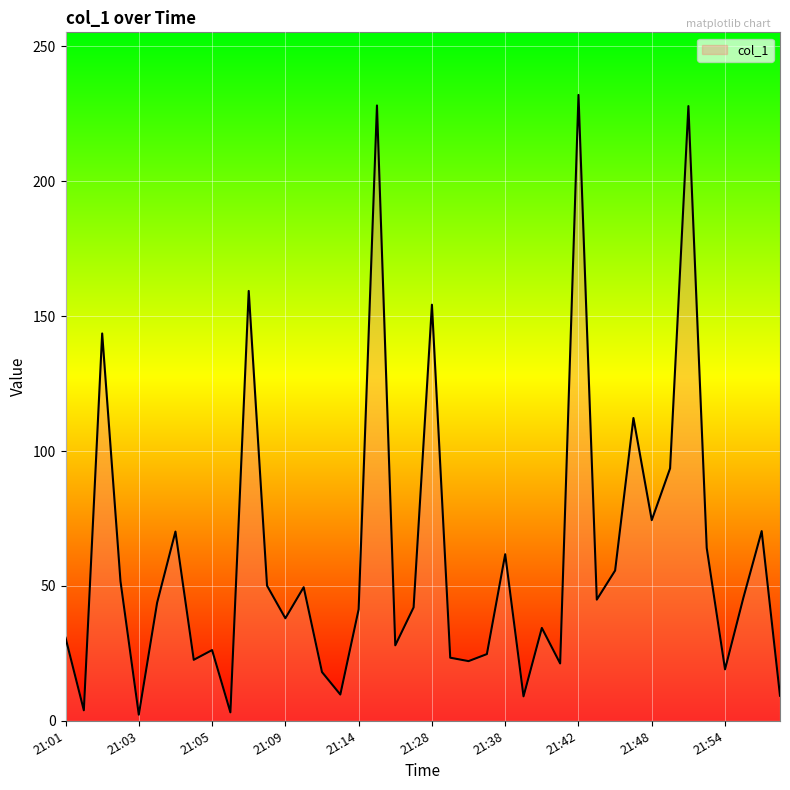

What is the maximum value shown in the chart?

232.0